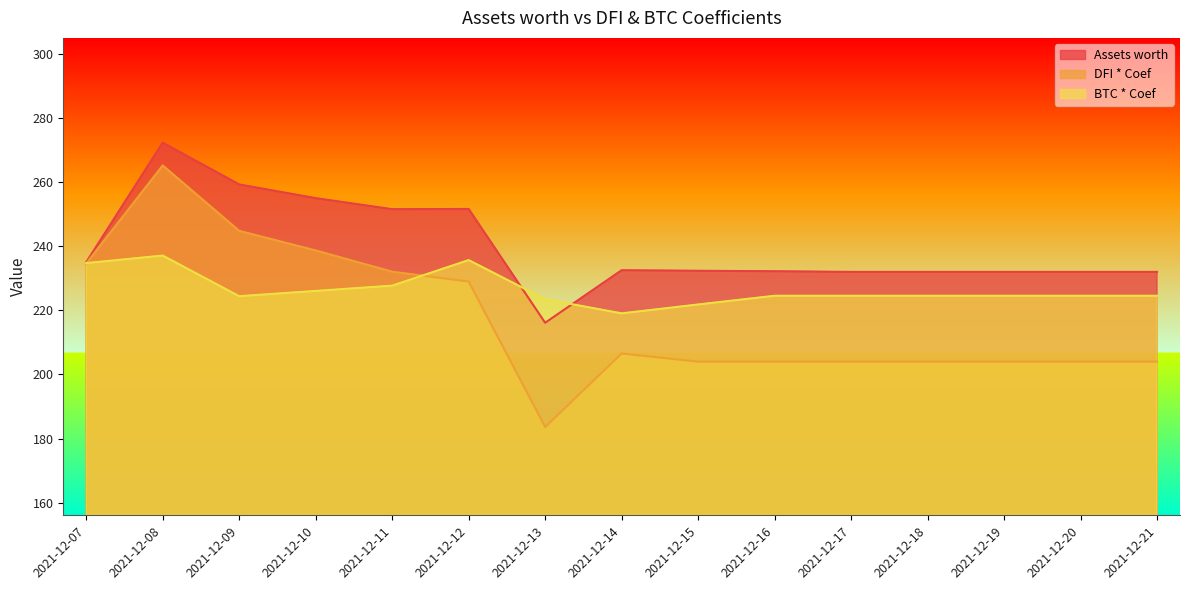

At which category does BTC * Coef reach its first local valley?

2021-12-09